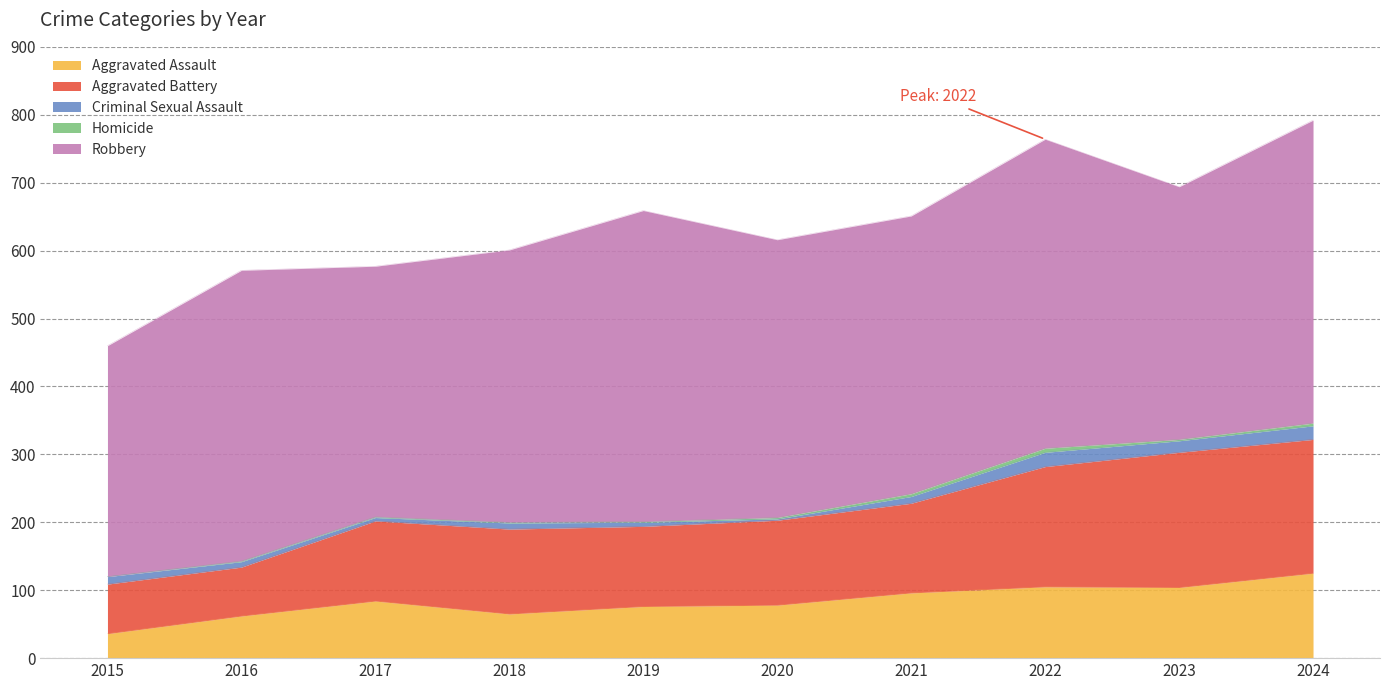

What is the difference between the maximum and minimum values in the Criminal Sexual Assault series?

19